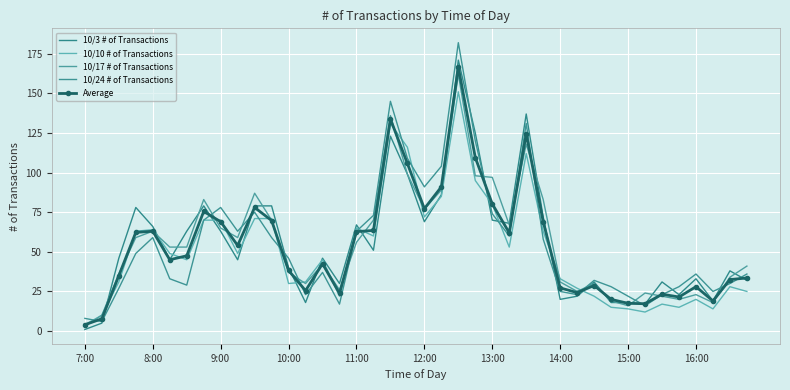

What is the difference between the maximum and second lowest values in the 10/10 # of Transactions series?

141.0